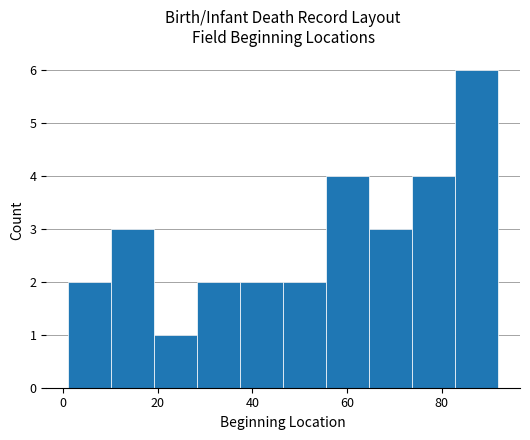

Reading left to right, list every bar in this chart as the range it spans on the x-axis followed by its height. Neither the bar edges nor the heights are printed on the chart, so give them approximately, as read against the axes.

2 to 10: 2
10 to 20: 3
20 to 28: 1
28 to 38: 2
38 to 46: 2
46 to 56: 2
56 to 64: 4
64 to 74: 3
74 to 82: 4
82 to 92: 6